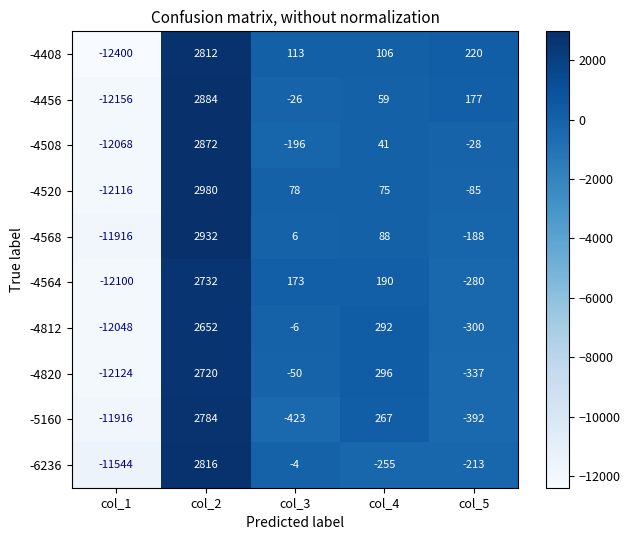

What is the maximum value shown in the chart?

2980